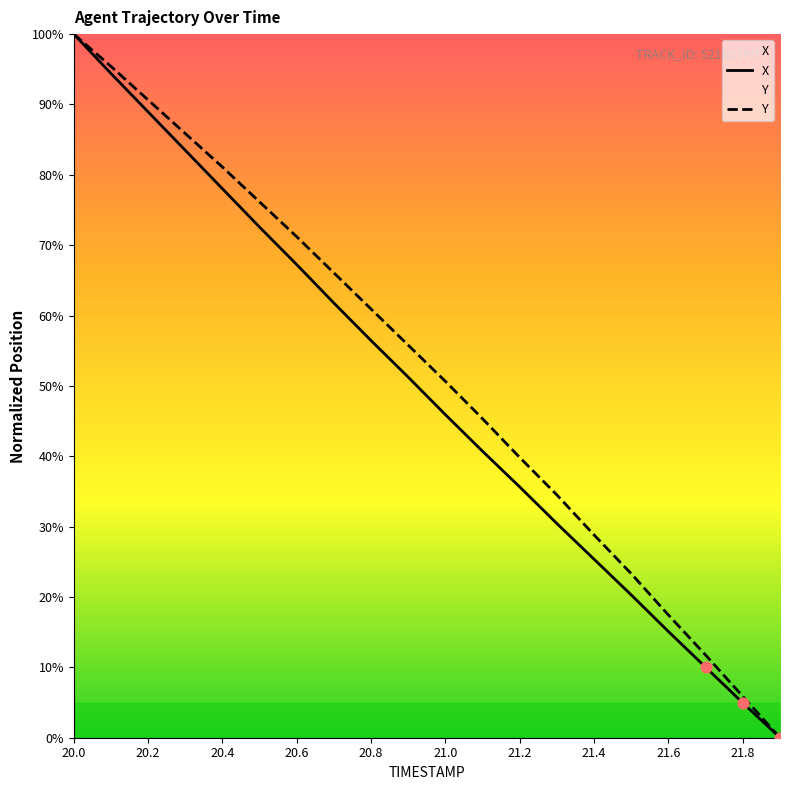

Is the value of Y at 20.8 greater than the value of X at 20.8?

Yes